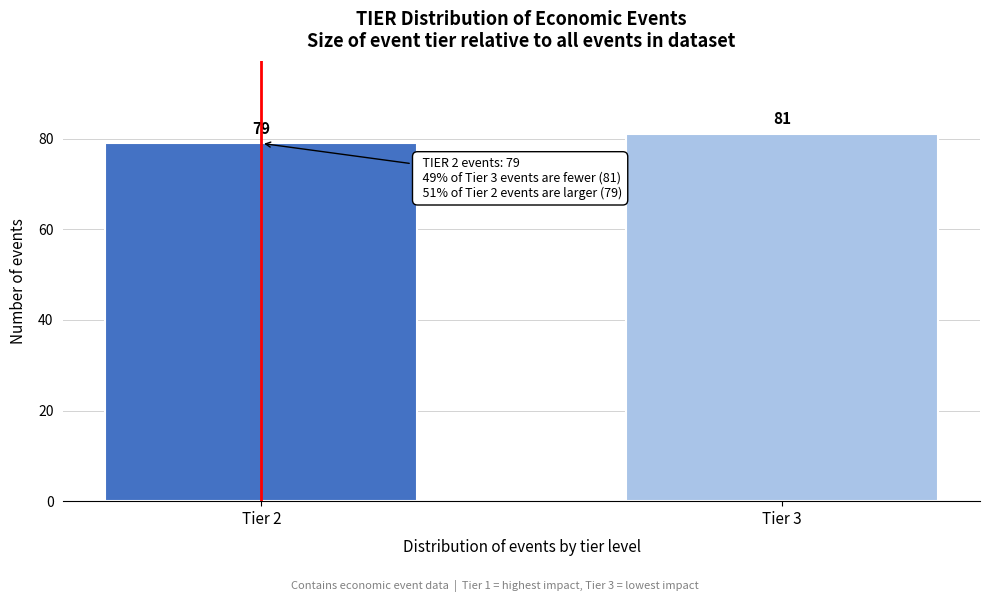

Reading right to left, what are all the values shown in this chart?

81	79